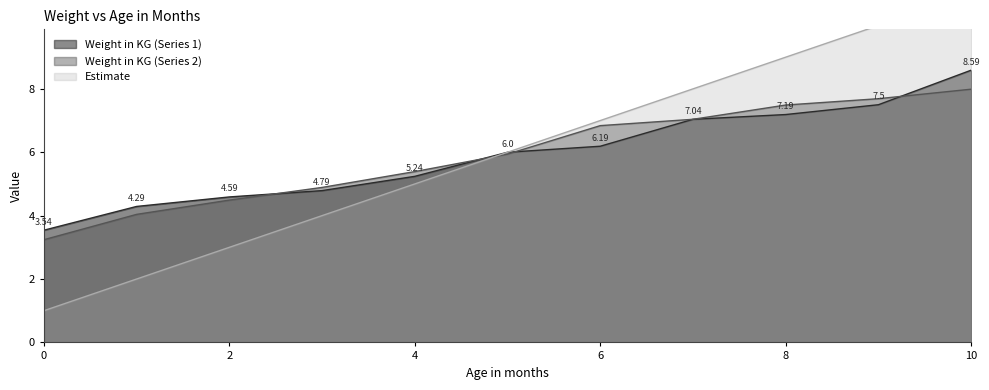

True or false: Estimate and Weight in KG (Series 1) cross at least once.

False